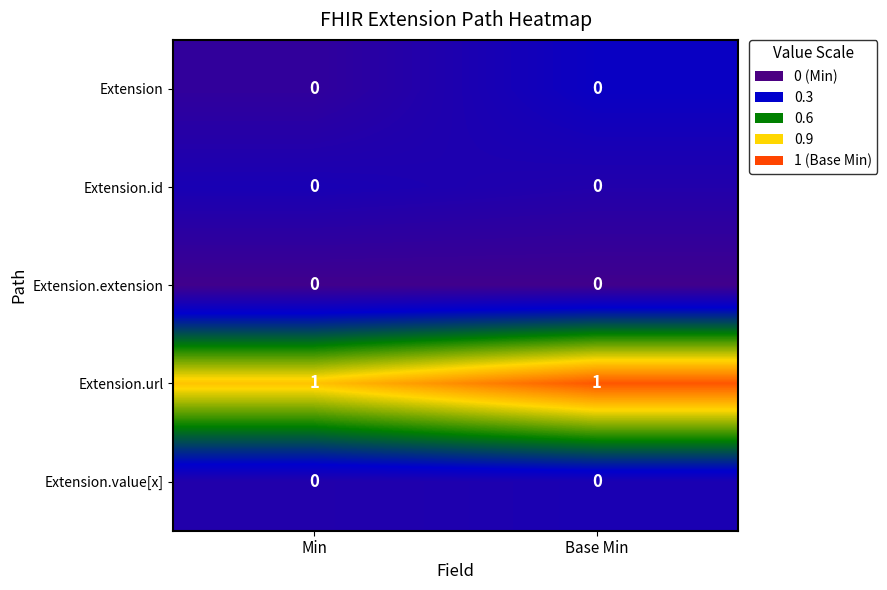

How many data points does each series have?

2